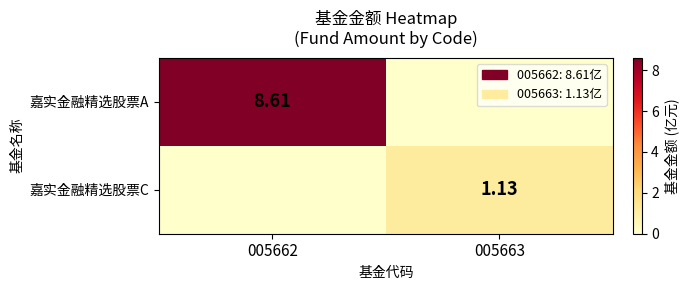

How many series are shown in this chart?

2